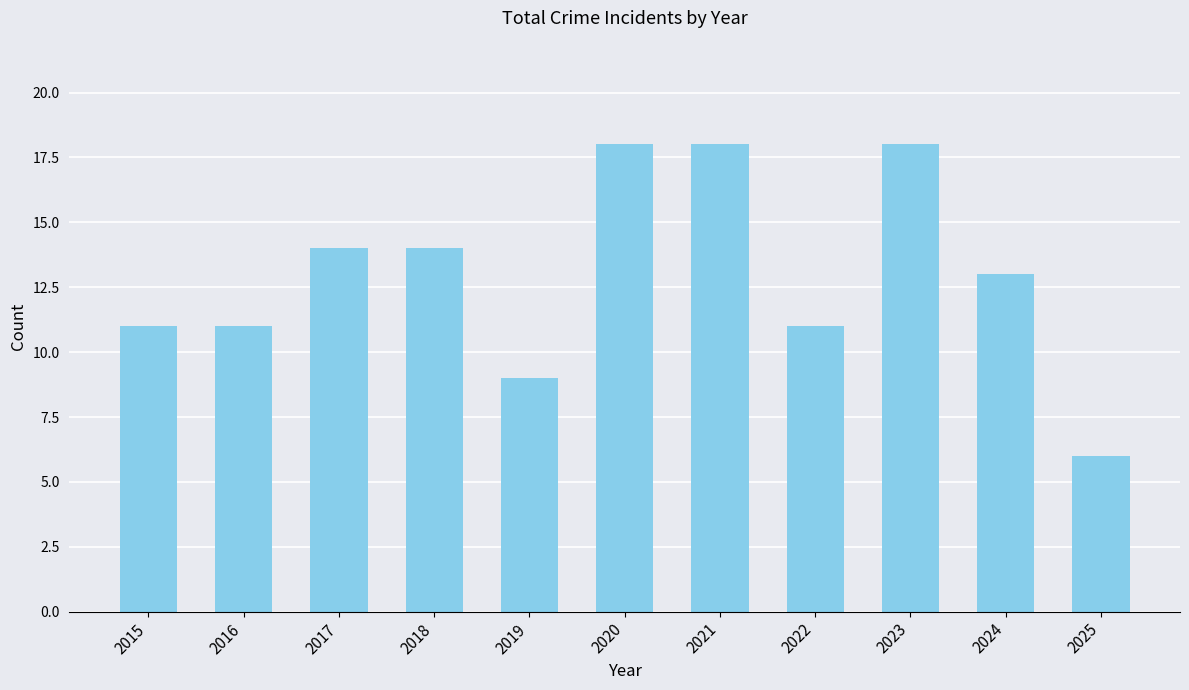

Approximately how many times larger is the value at 2023 compared to 2020?

1.0